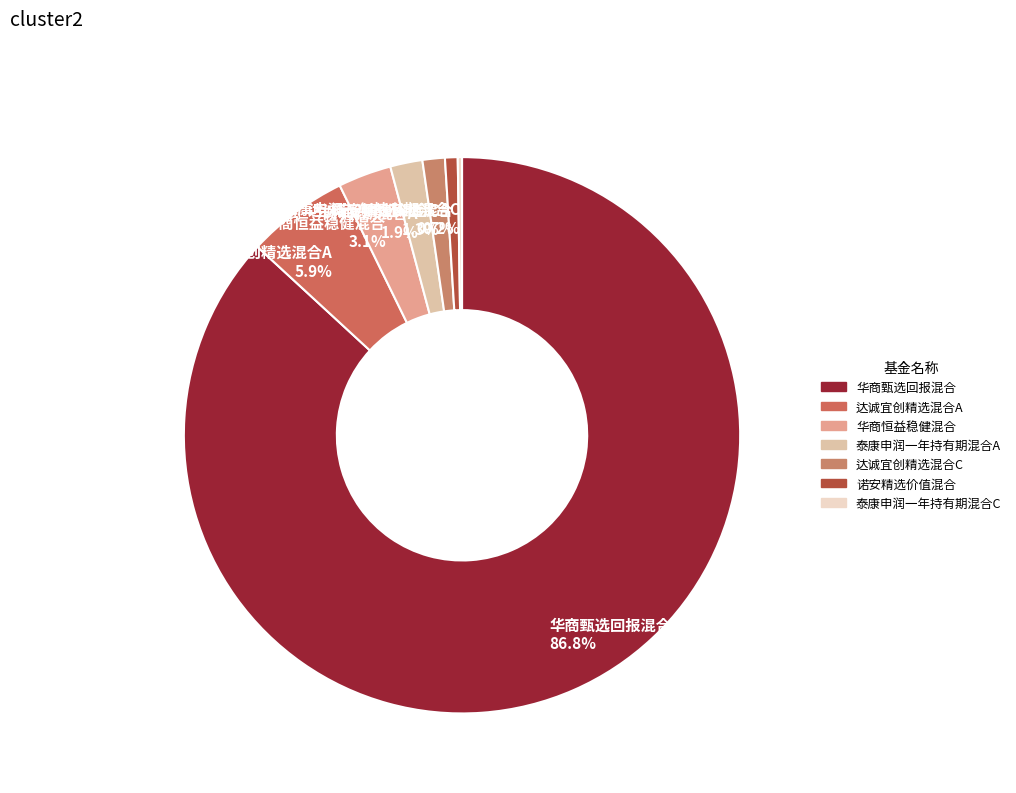

Does 华商甄选回报混合 represent more than half of the total?

Yes